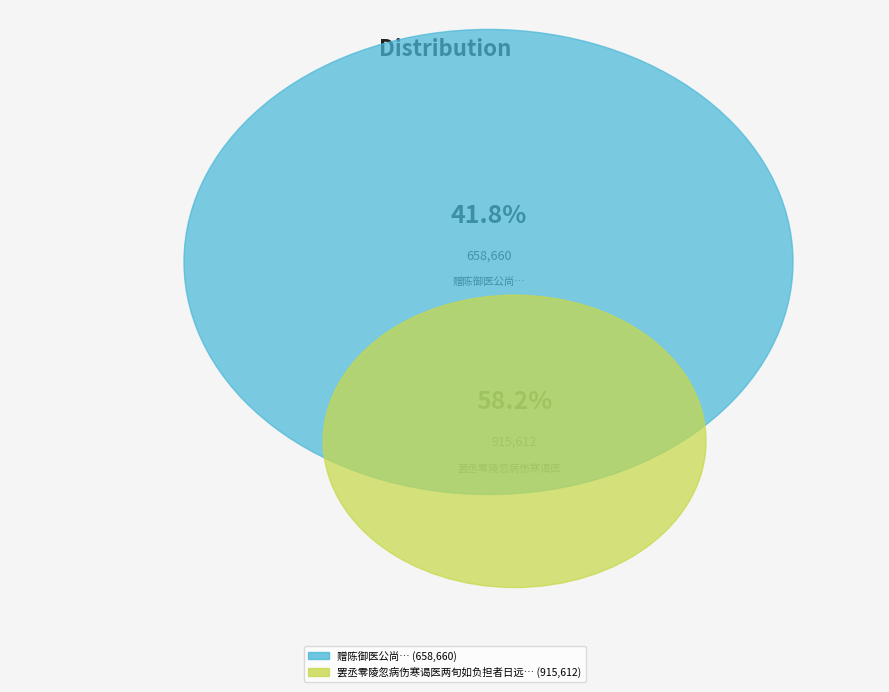

True or false: 赠陈御医公尚 accounts for 51% of the total.

False